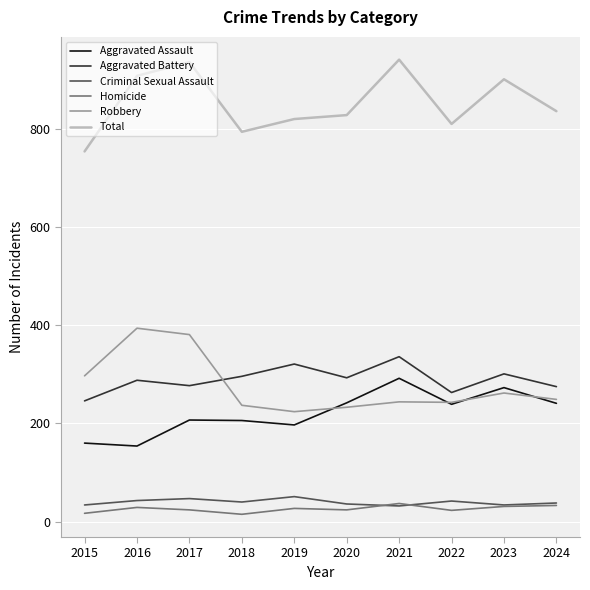

The value of Total at 2024 is 541. True or false?

False